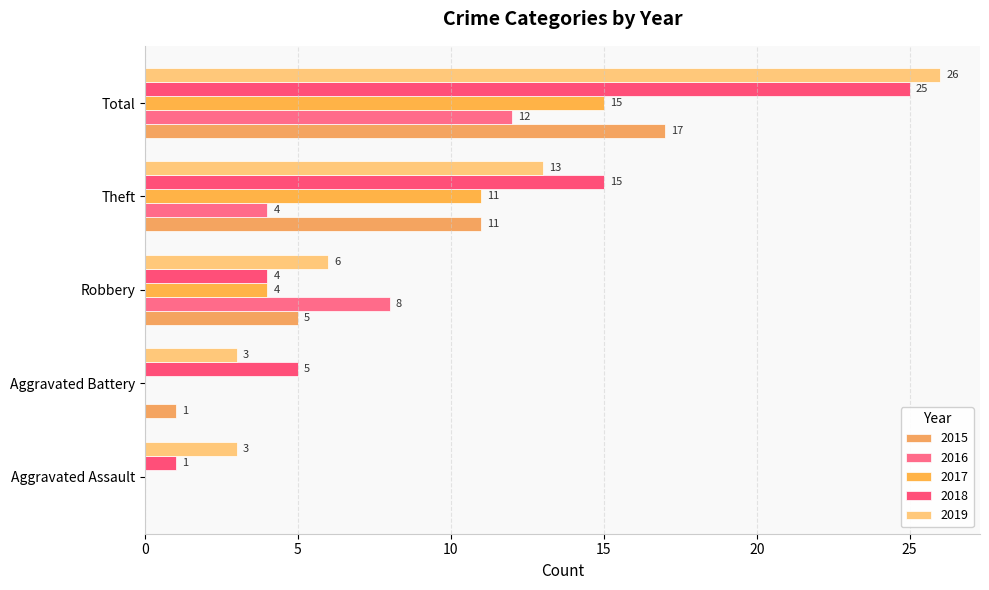

What is the average value of the 2019 series?

10